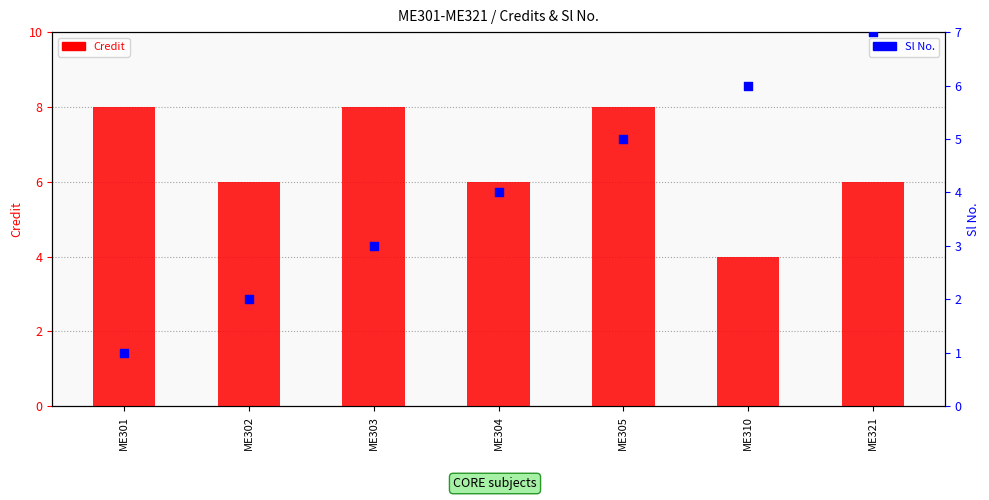

Which series has the largest Y range (max minus min)?

Sl No.